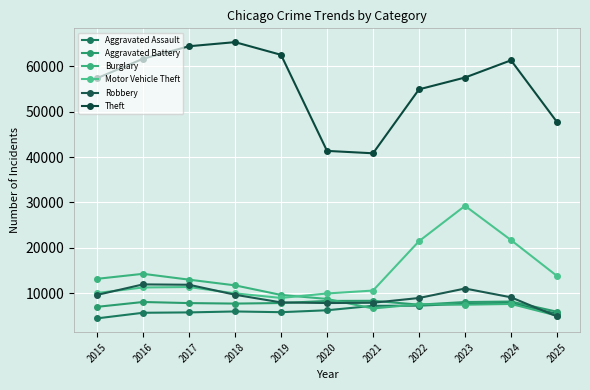

What are all the series names shown in the legend?

Aggravated Assault, Aggravated Battery, Burglary, Motor Vehicle Theft, Robbery, Theft